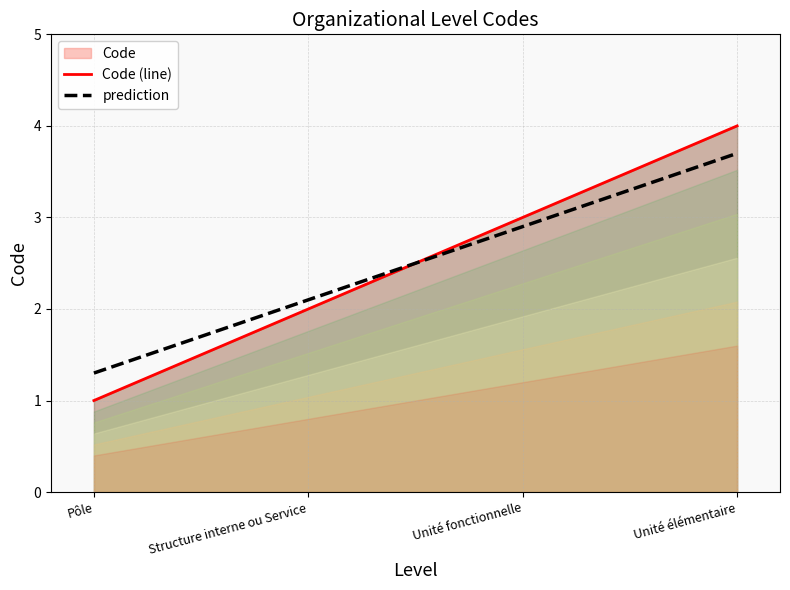

What is the value of the 1st point from the left?

1